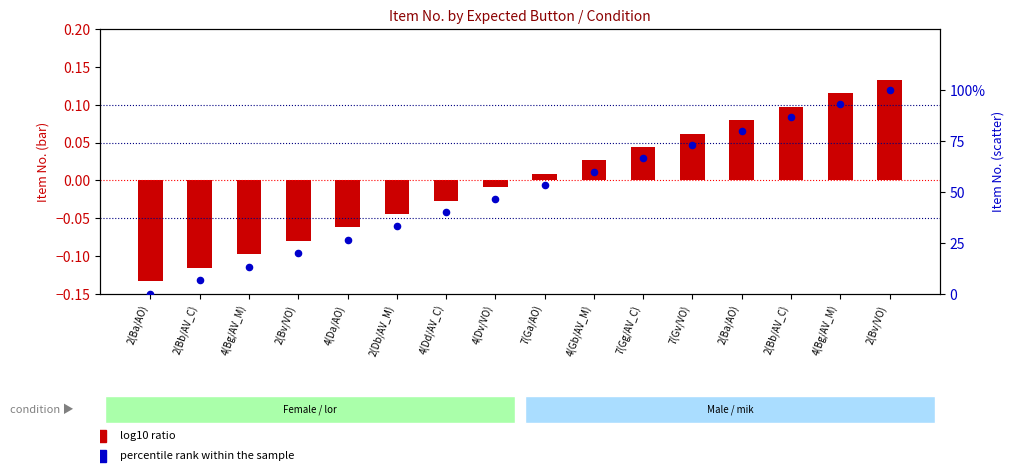

Which series reaches the maximum Y coordinate?

percentile rank within the sample